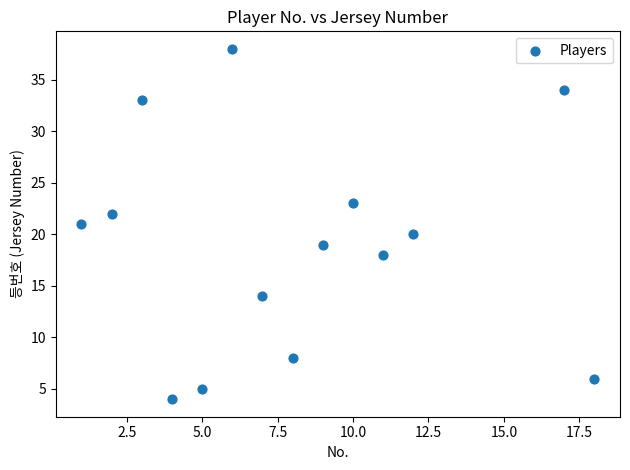

What is the range of X values (max minus min)?

17